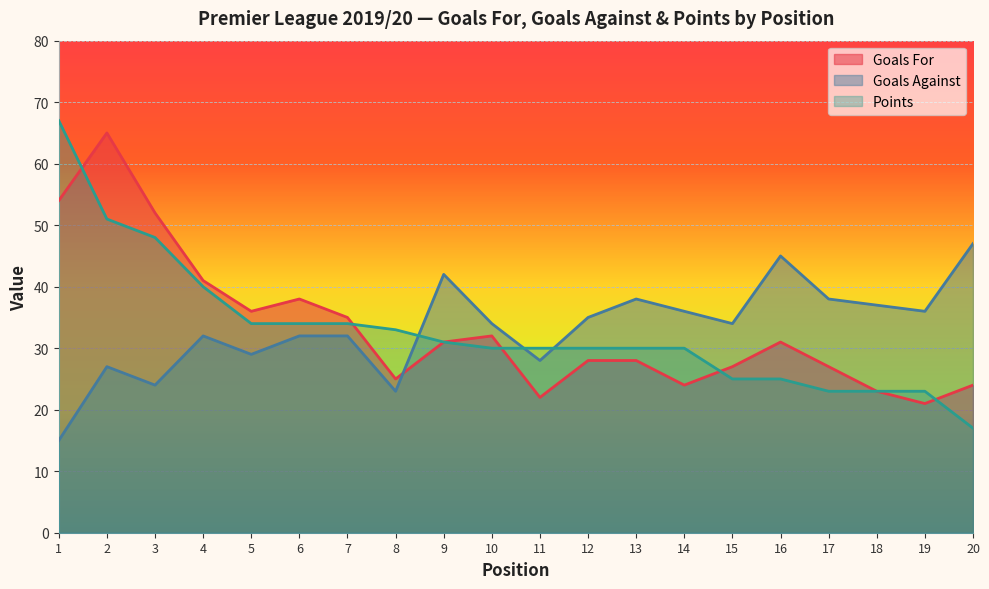

Where do Goals Against and Points first cross each other?

8 and 9